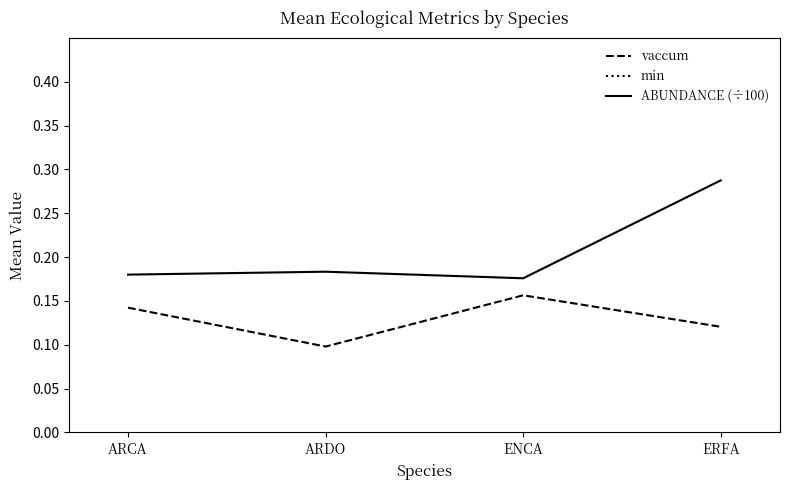

What is the difference between the maximum and minimum values in the ABUNDANCE (÷100) series?

0.1